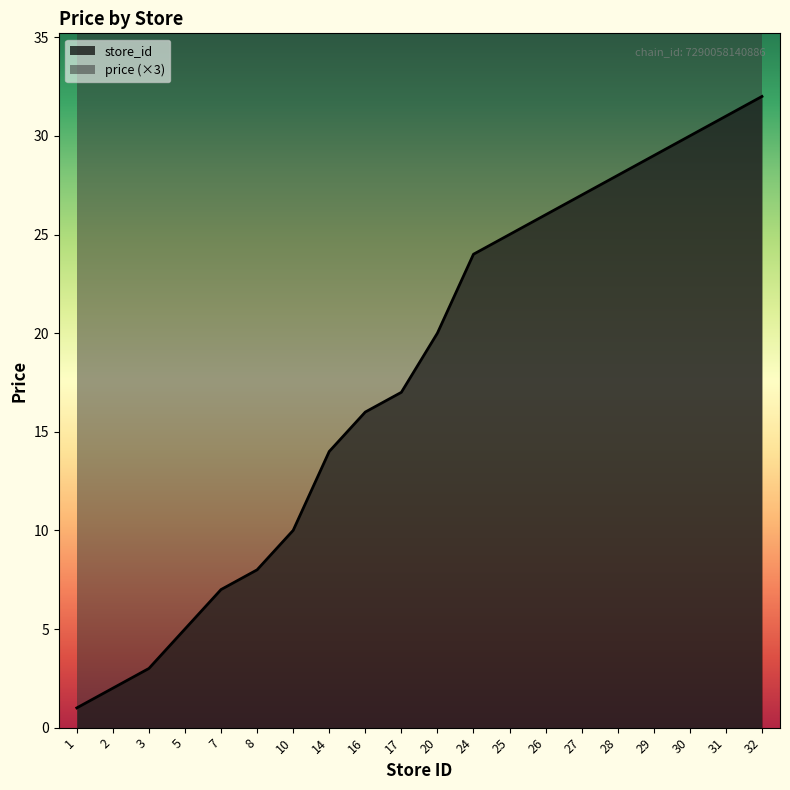

Reading right to left, extract all data points from this chart.

32	31	30	29	28	27	26	25	24	20	17	16	14	10	8	7	5	3	2	1